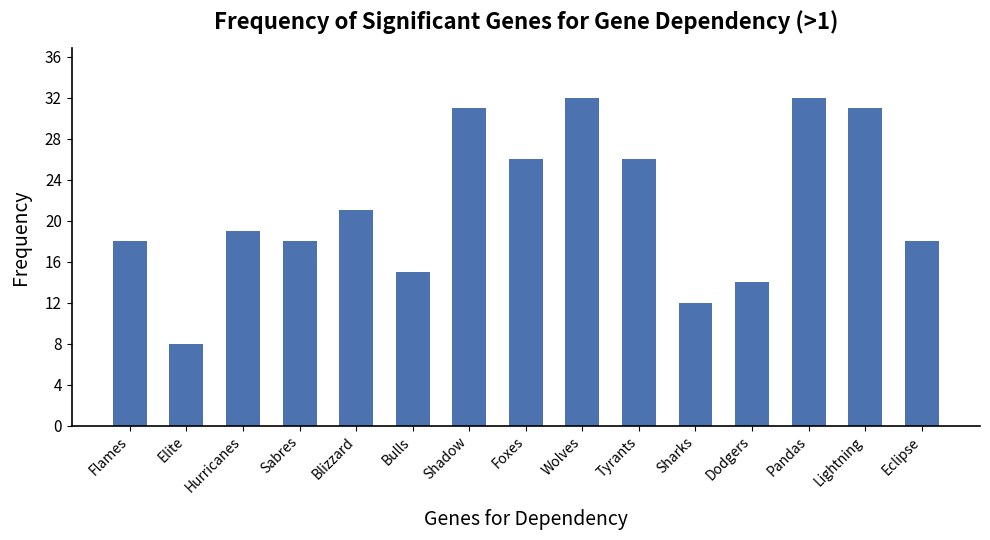

What is the approximate value at Lightning?

31